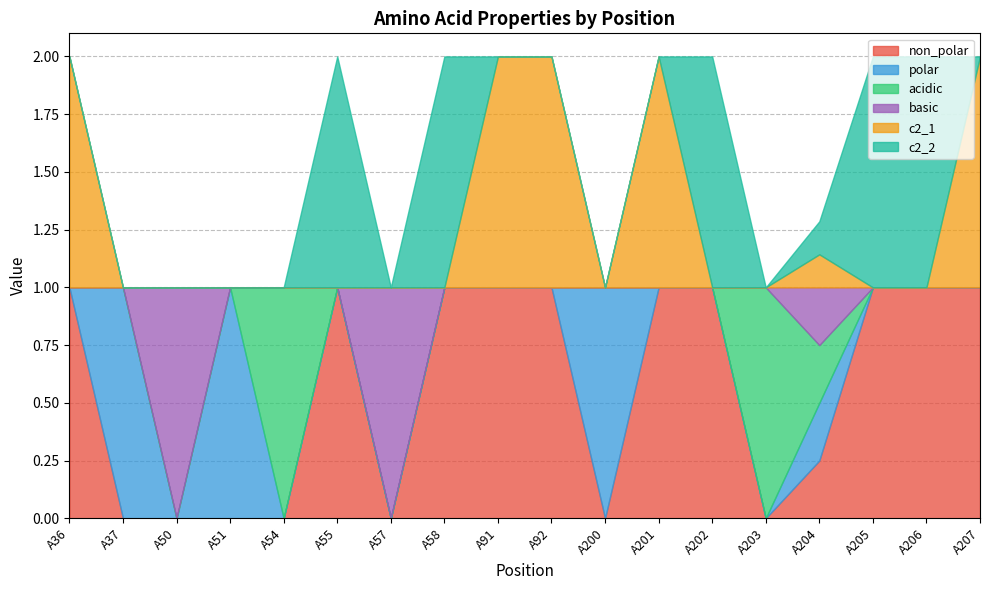

How many c2_1 values are between 0 and 1?

18